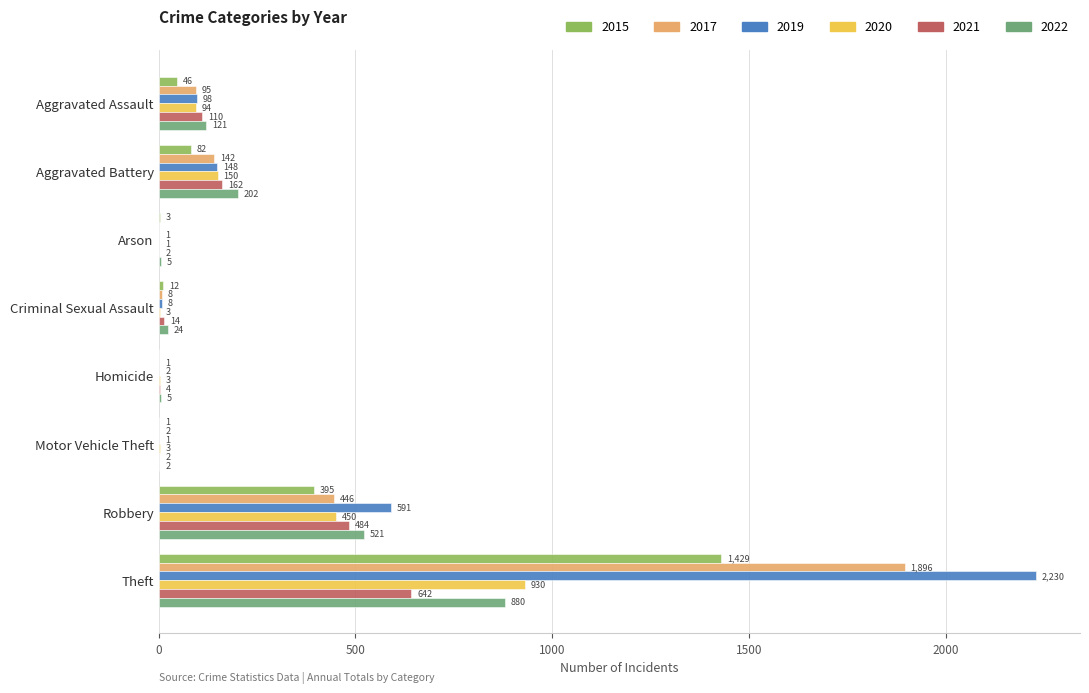

Which category has the highest value across all series?

Theft